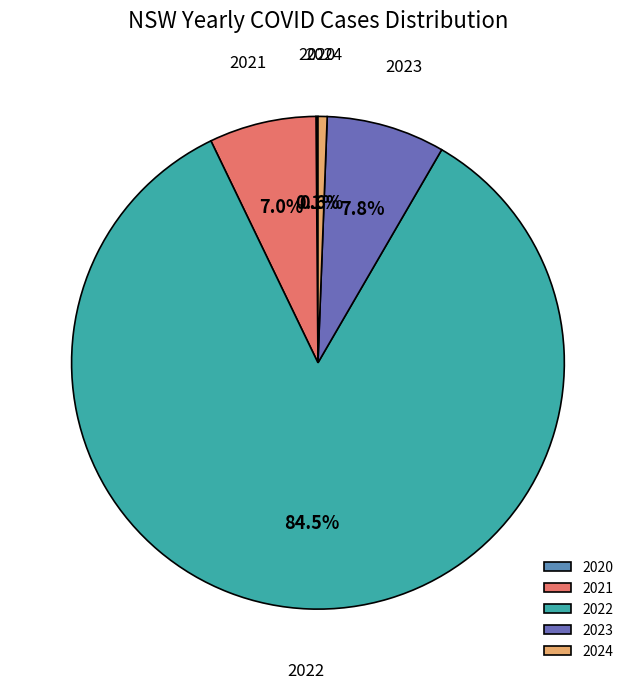

Do 2021 and 2023 together represent more than half of the pie?

No